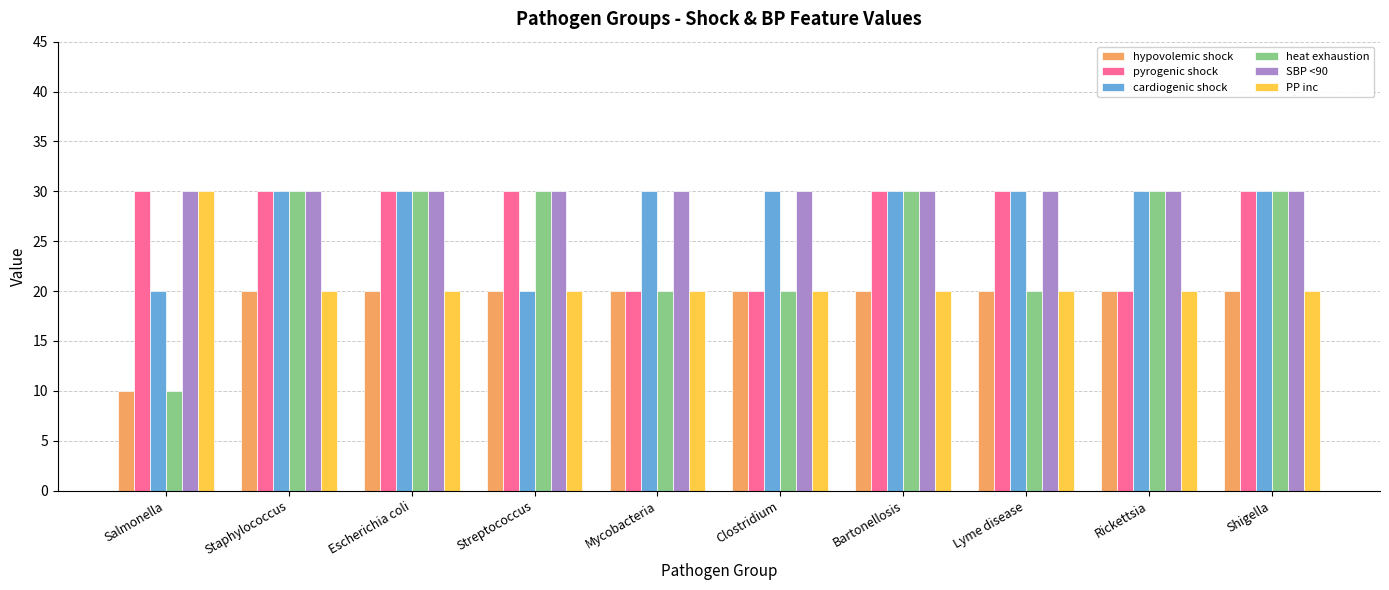

The PP inc series shows 20 at Mycobacteria. True or false?

True